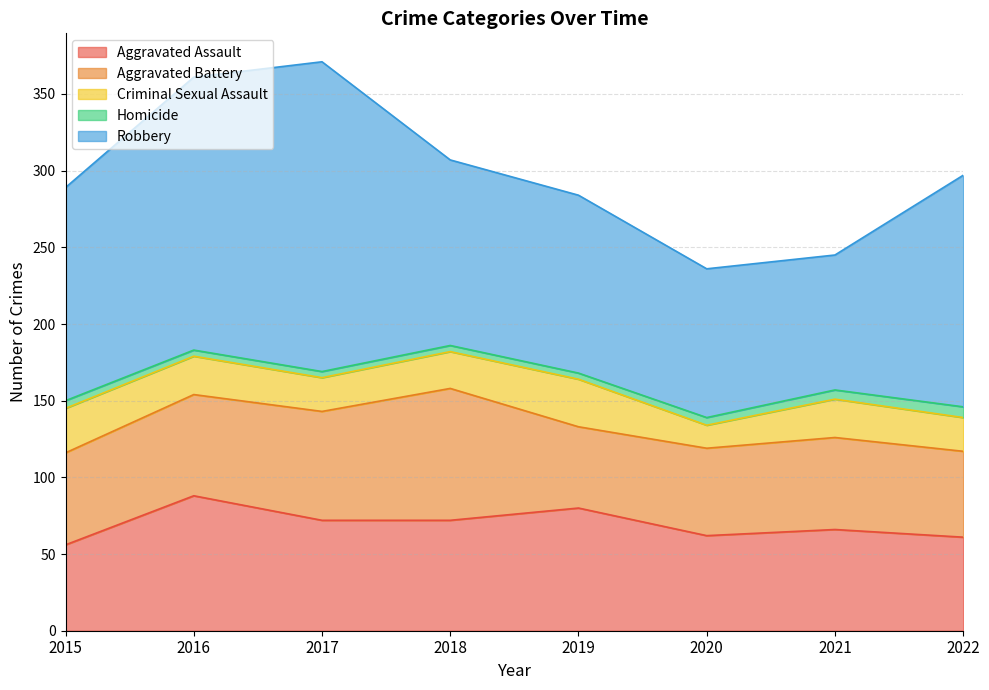

At how many categories does at least one series exceed 137?

4